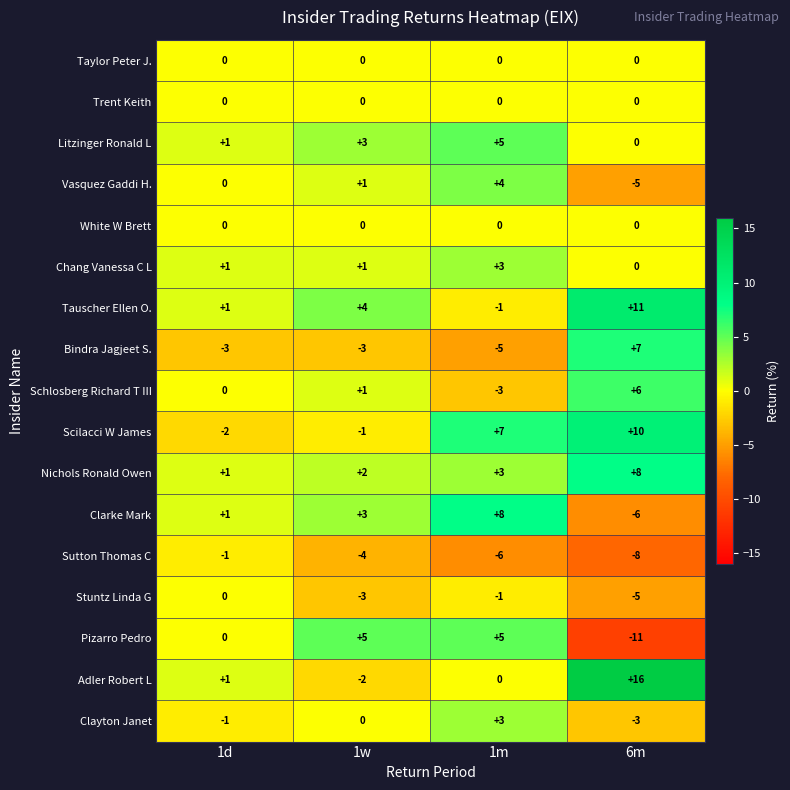

True or false: Nichols Ronald Owen has a value of 3 at 1w.

False